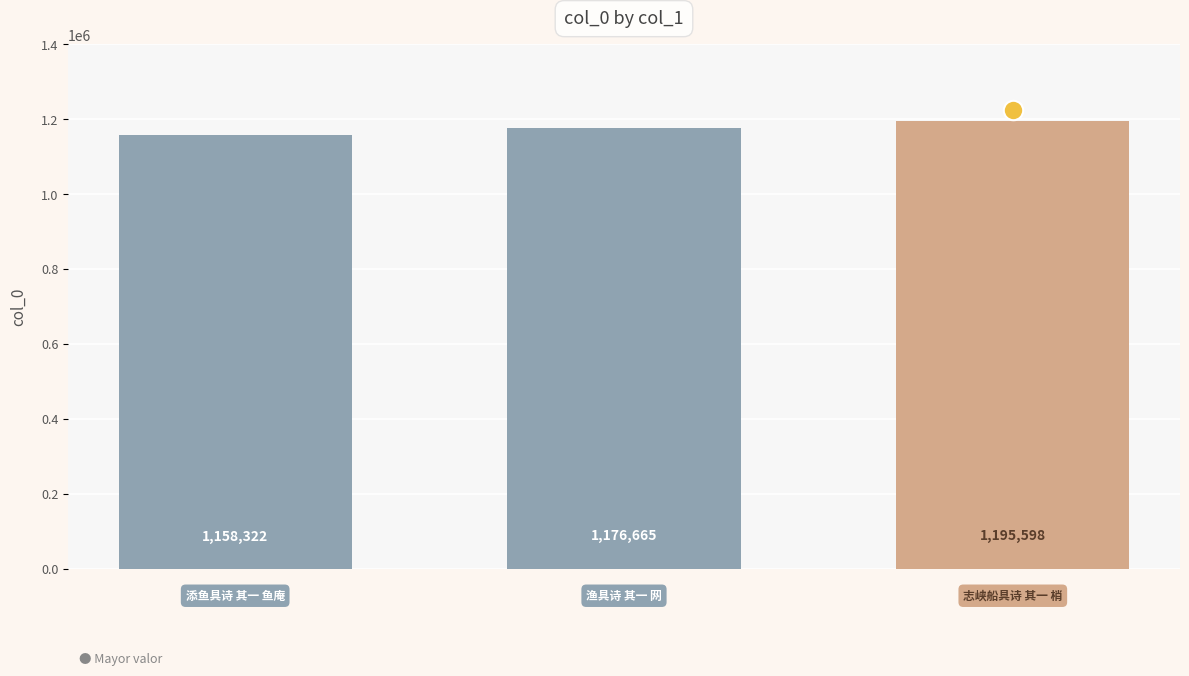

What is the value of the 3rd bar from the left?

1195598